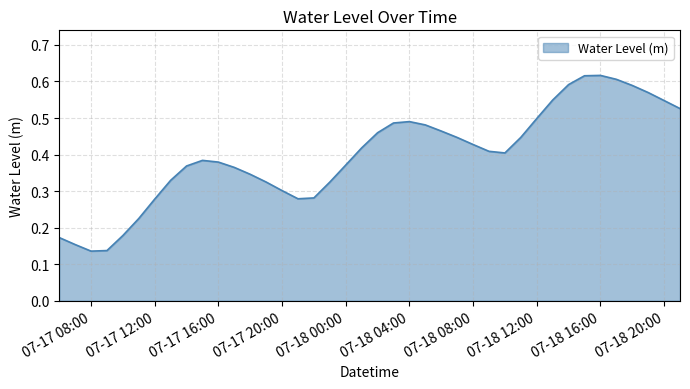

Between 07-17 08:00 and 07-17 20:00, which is larger?

07-17 20:00